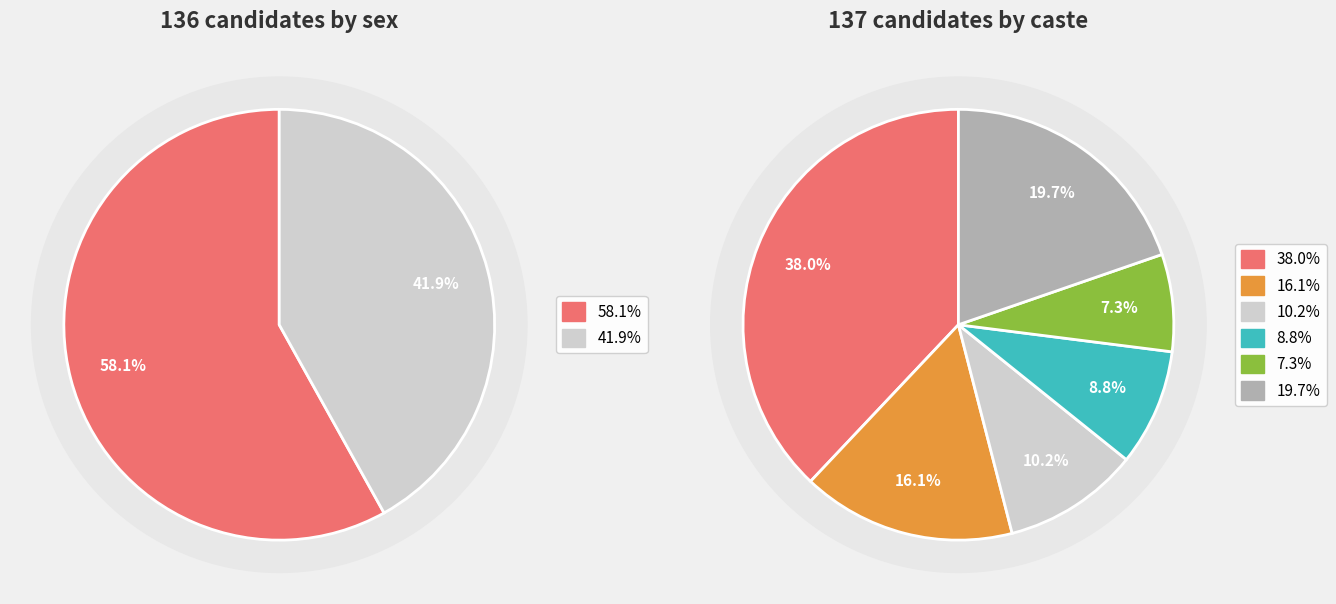

What portion of the pie excludes M?

41.9%